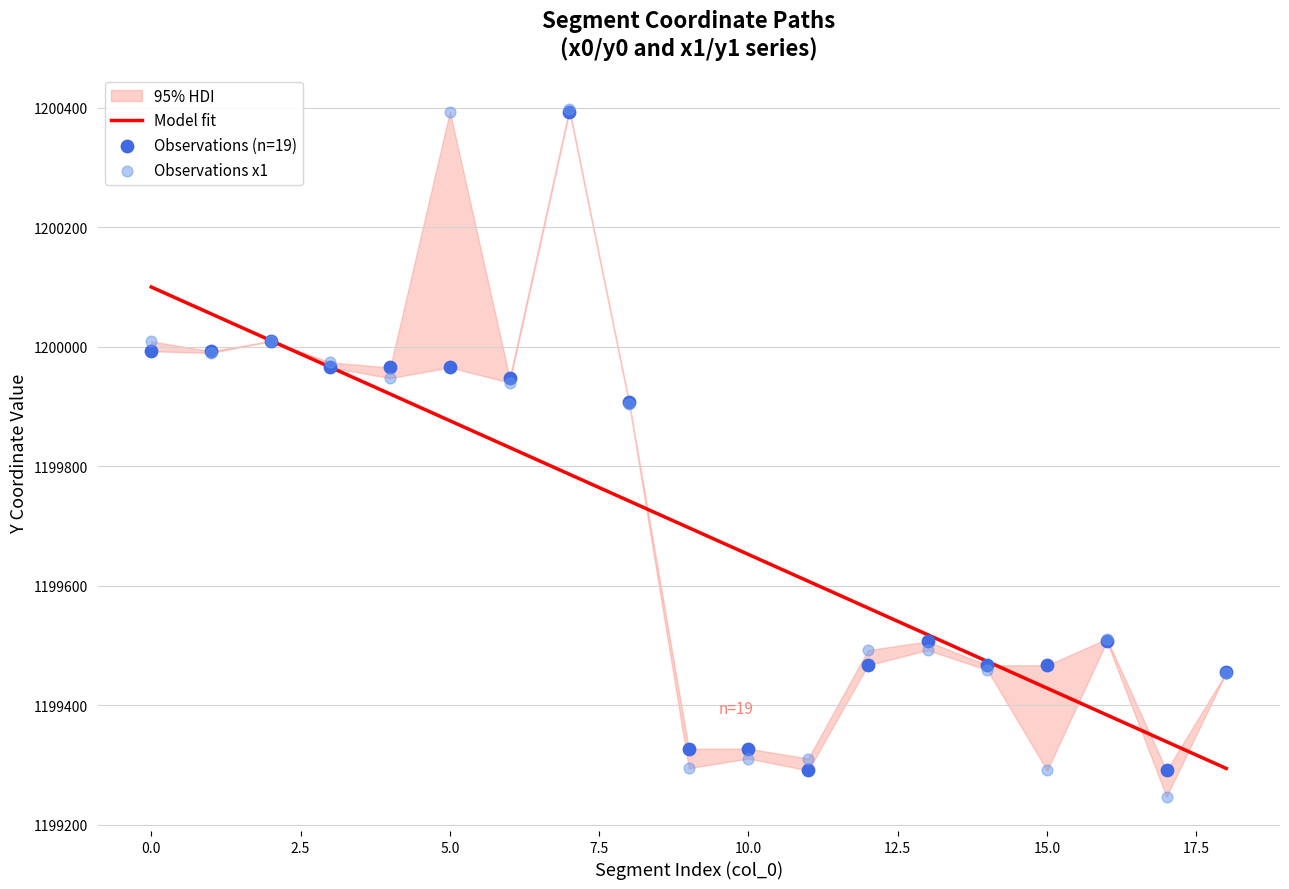

At how many categories does at least one series exceed 1199681?

10